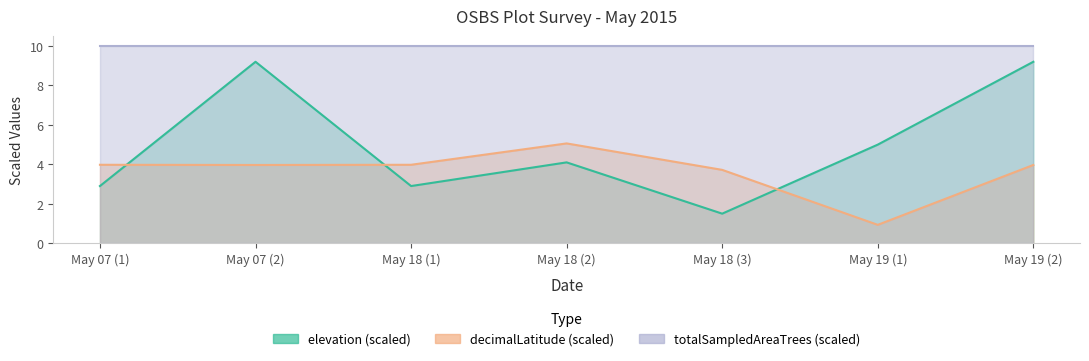

List the labels in order of decimalLatitude value, largest first.

May 18 (2), May 07 (1), May 18 (1), May 07 (2), May 19 (2), May 18 (3), May 19 (1)